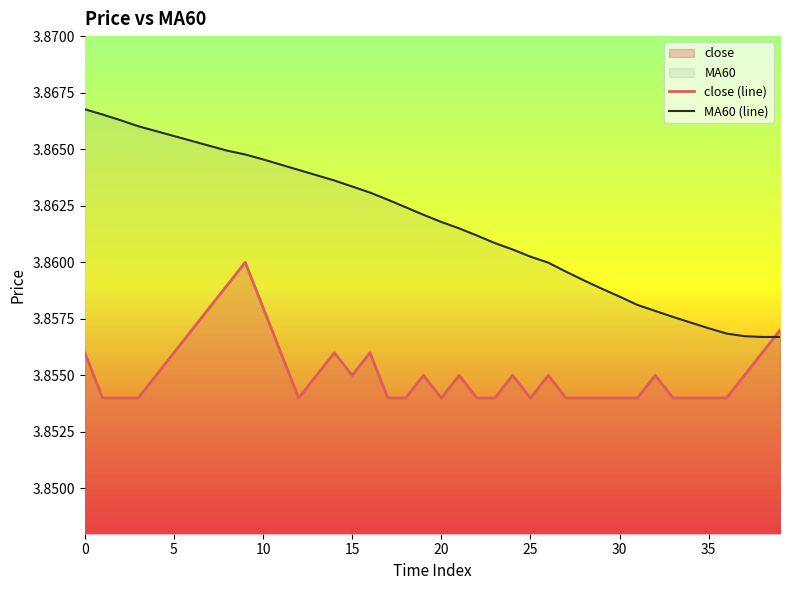

True or false: close (line) and MA60 (line) intersect in this chart.

True